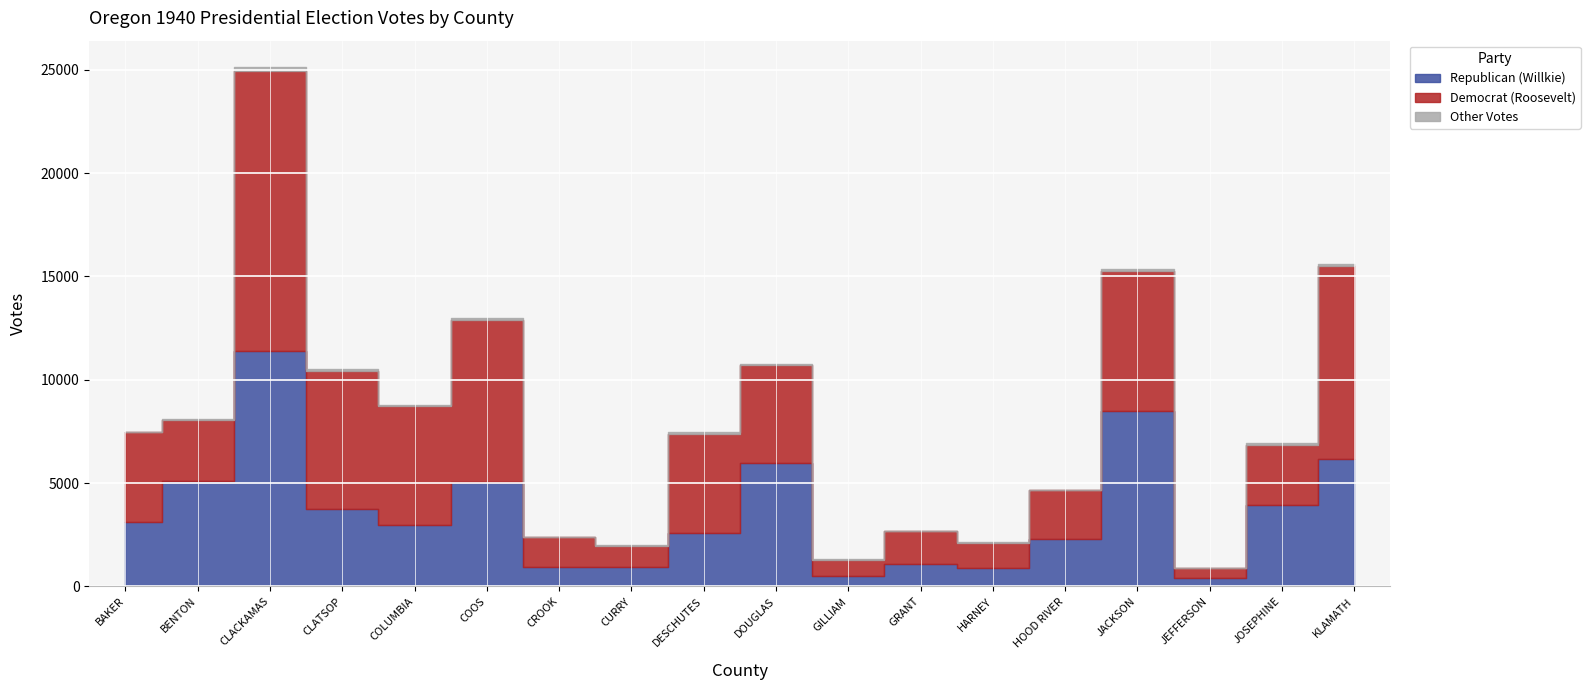

What is the label of the 18th point from the left?

KLAMATH